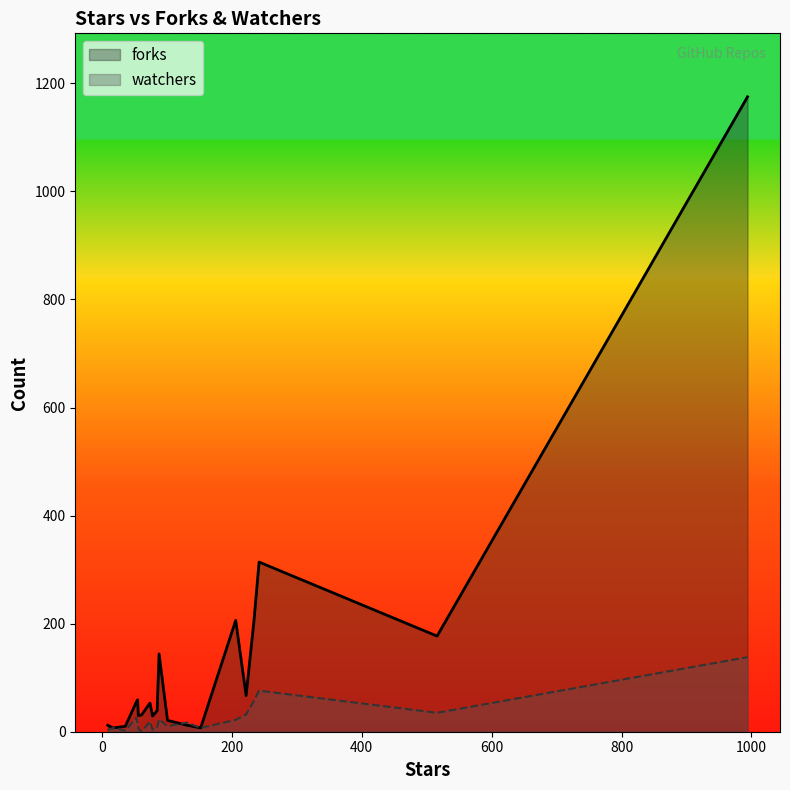

Which series ends up on top after the final intersection of watchers and forks?

forks